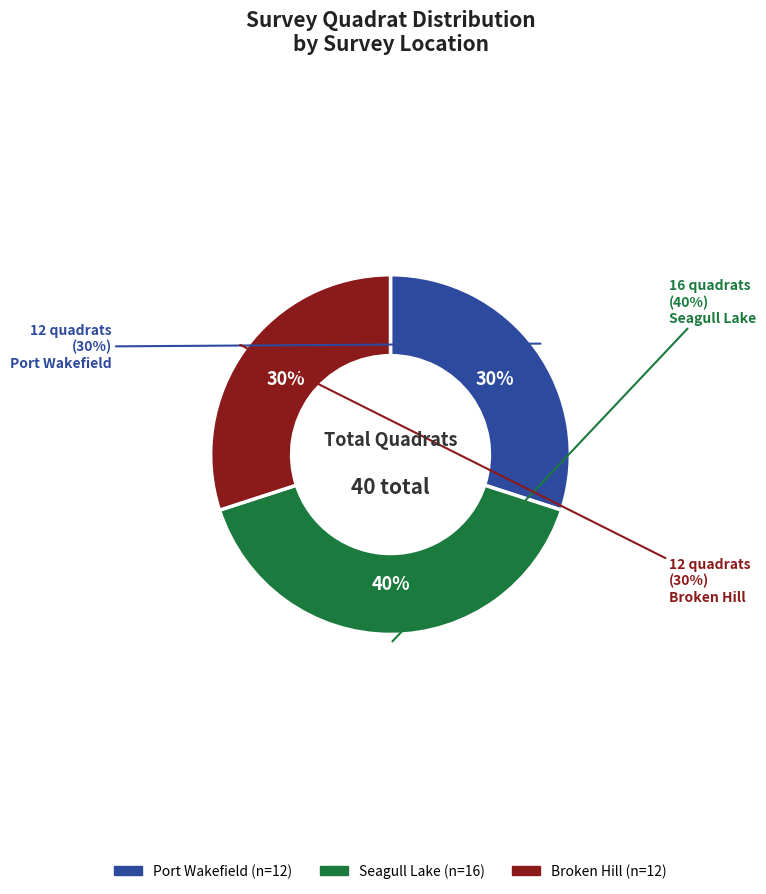

Is it true that Port Wakefield is 24% of the pie?

False